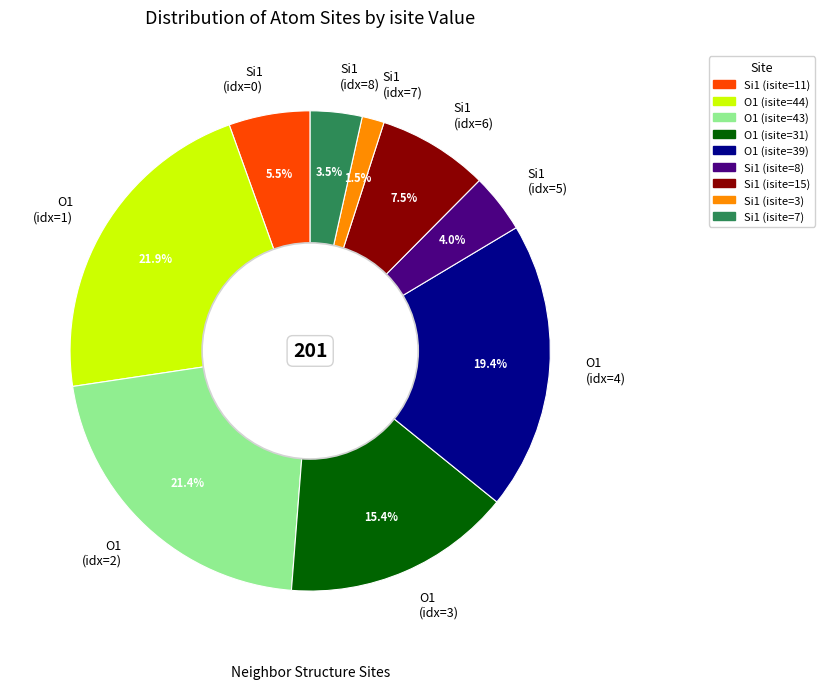

Is there any slice that represents more than half of the pie?

No